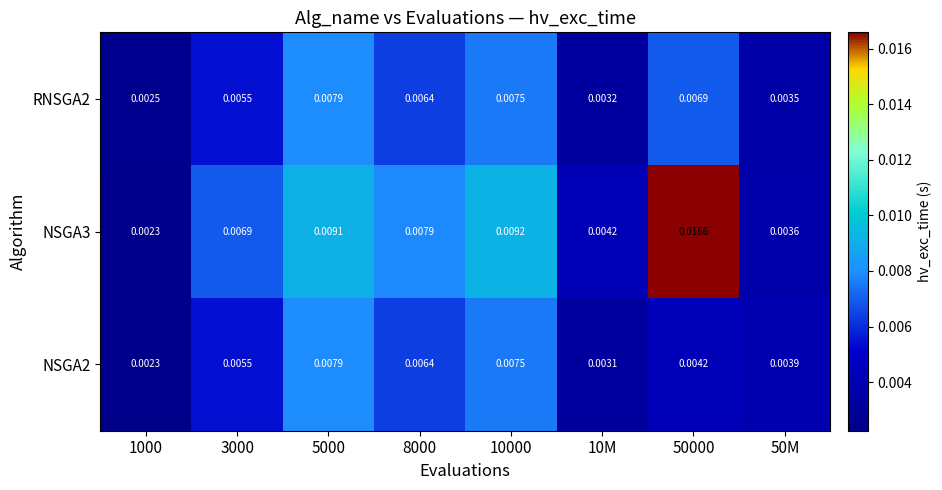

At which category does the chart reach its minimum across all series?

1000